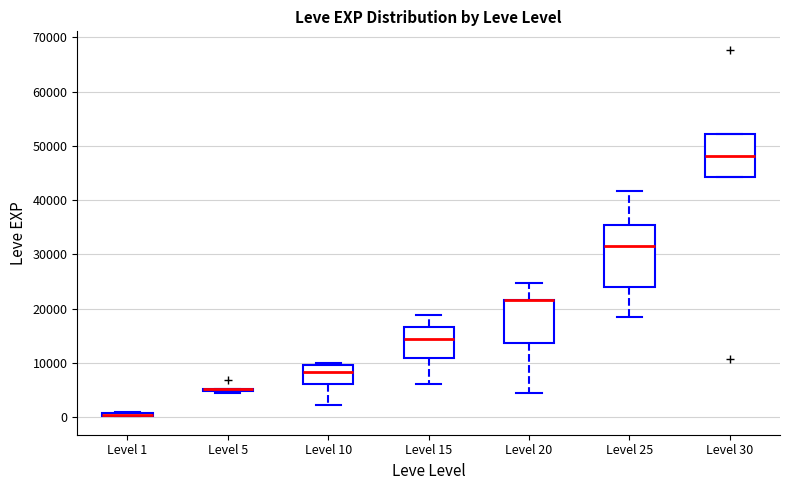

Which box is the tallest, from its lower edge to its upper edge?

Level 25